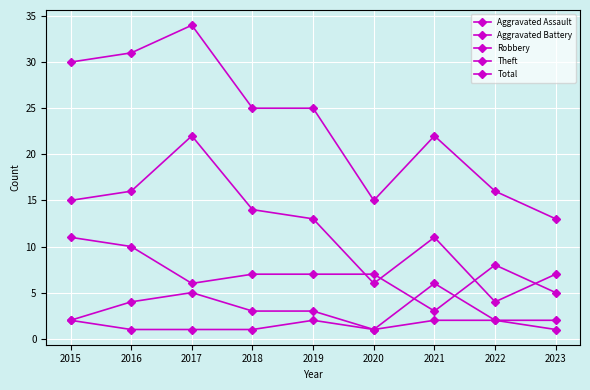

How many lines are shown in the chart?

5